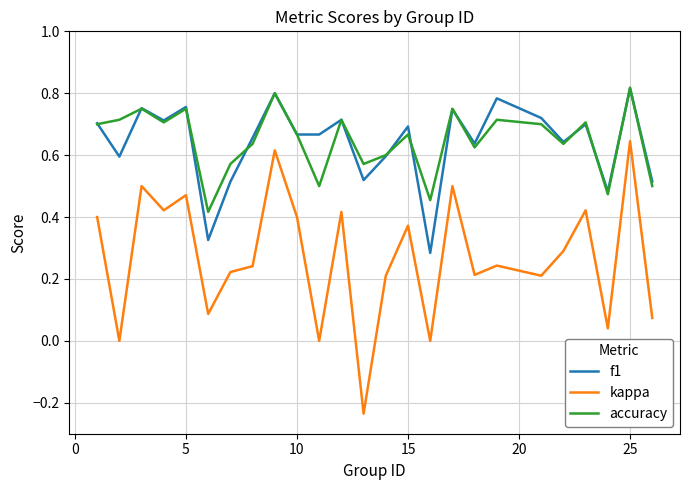

True or false: accuracy has more than 2 interior local peaks.

True